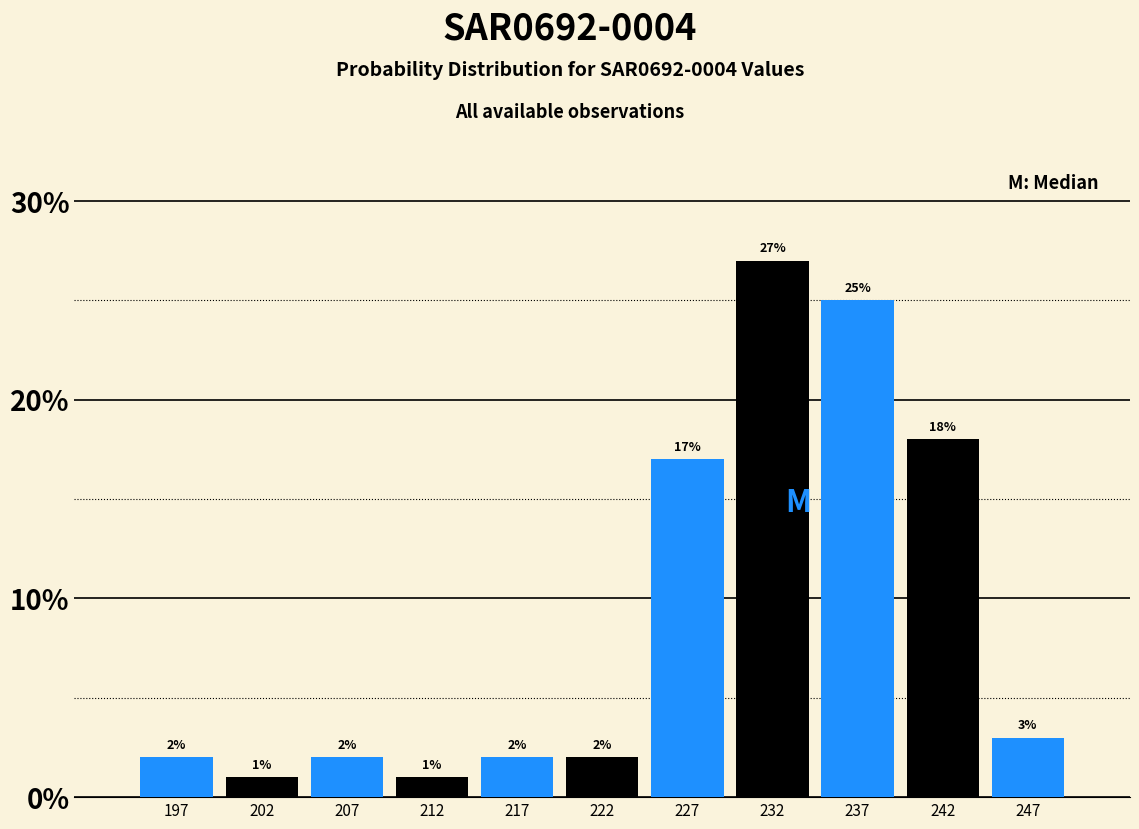

Reading left to right, transcribe this chart: for each bar, give the range it covers on the x-axis and its height.

195 to 200: 2
200 to 205: 1
205 to 210: 2
210 to 215: 1
215 to 220: 2
220 to 225: 2
225 to 230: 17
230 to 235: 27
235 to 240: 25
240 to 245: 18
245 to 250: 3